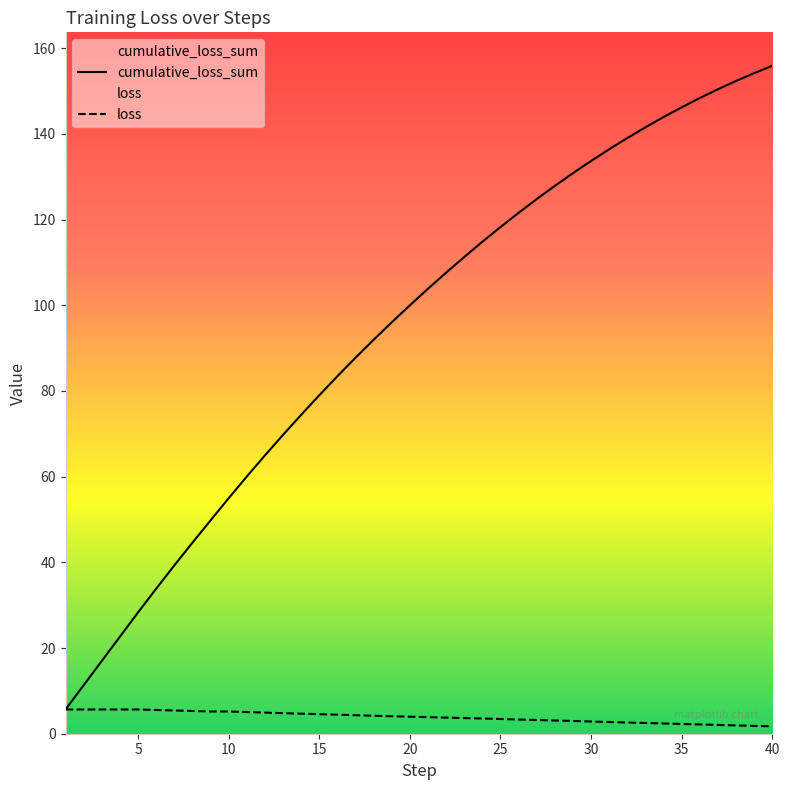

True or false: cumulative_loss_sum and loss intersect in this chart.

False